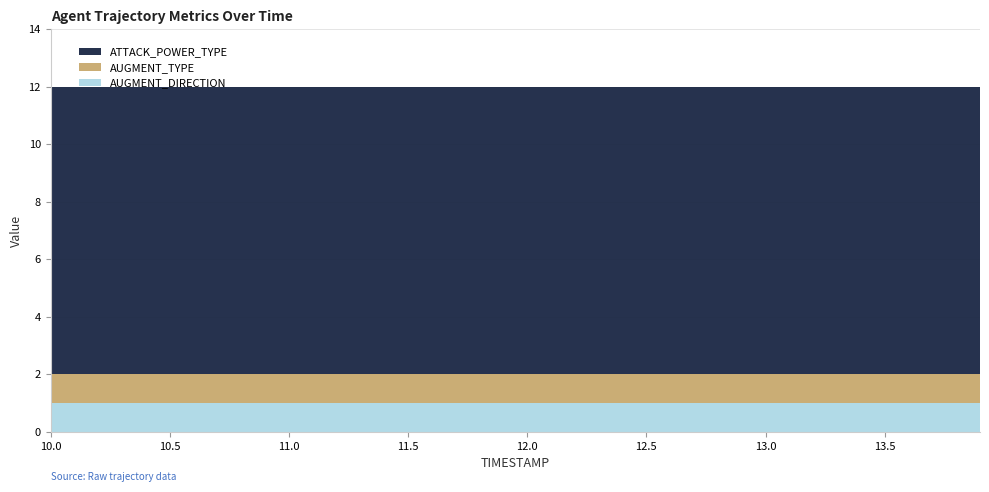

Reading right to left, transcribe all the data shown in this chart.

ATTACK_POWER_TYPE: 13.9=10	13.8=10	13.7=10	13.6=10	13.5=10	13.4=10	13.3=10	13.2=10	13.1=10	13.0=10	12.9=10	12.8=10	12.7=10	12.6=10	12.5=10	12.4=10	12.3=10	12.2=10	12.1=10	12.0=10	11.9=10	11.8=10	11.7=10	11.6=10	11.5=10	11.4=10	11.3=10	11.2=10	11.1=10	11.0=10	10.9=10	10.8=10	10.7=10	10.6=10	10.5=10	10.4=10	10.3=10	10.2=10	10.1=10	10.0=10
AUGMENT_TYPE: 13.9=1	13.8=1	13.7=1	13.6=1	13.5=1	13.4=1	13.3=1	13.2=1	13.1=1	13.0=1	12.9=1	12.8=1	12.7=1	12.6=1	12.5=1	12.4=1	12.3=1	12.2=1	12.1=1	12.0=1	11.9=1	11.8=1	11.7=1	11.6=1	11.5=1	11.4=1	11.3=1	11.2=1	11.1=1	11.0=1	10.9=1	10.8=1	10.7=1	10.6=1	10.5=1	10.4=1	10.3=1	10.2=1	10.1=1	10.0=1
AUGMENT_DIRECTION: 13.9=1	13.8=1	13.7=1	13.6=1	13.5=1	13.4=1	13.3=1	13.2=1	13.1=1	13.0=1	12.9=1	12.8=1	12.7=1	12.6=1	12.5=1	12.4=1	12.3=1	12.2=1	12.1=1	12.0=1	11.9=1	11.8=1	11.7=1	11.6=1	11.5=1	11.4=1	11.3=1	11.2=1	11.1=1	11.0=1	10.9=1	10.8=1	10.7=1	10.6=1	10.5=1	10.4=1	10.3=1	10.2=1	10.1=1	10.0=1